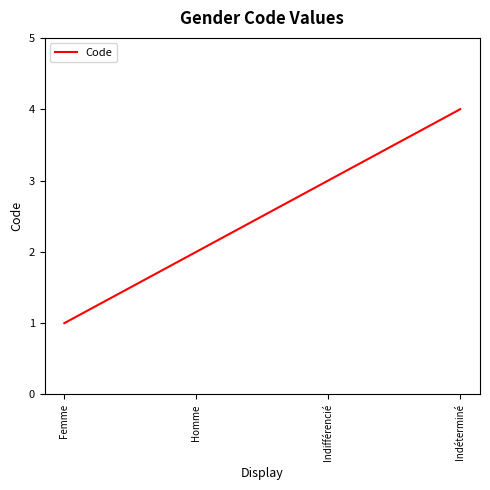

Count the values in the range 2 to 4.

3